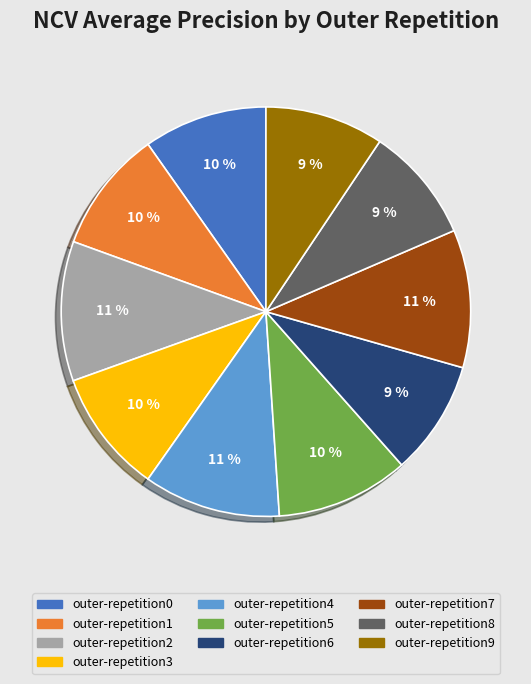

To the nearest percent, what is the difference between the outer-repetition6 and outer-repetition4 slice percentages?

2%